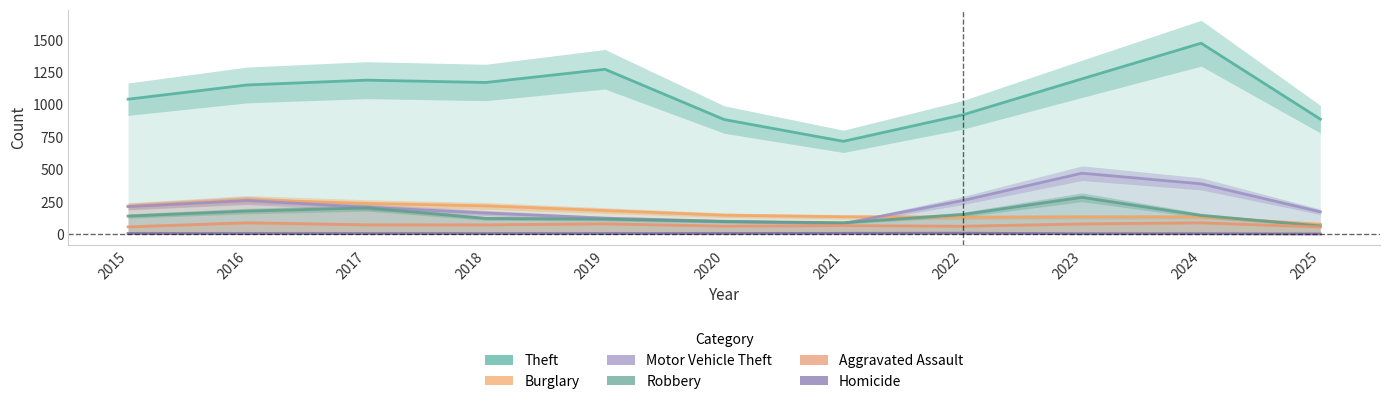

How many data points in Burglary are above 146?

5